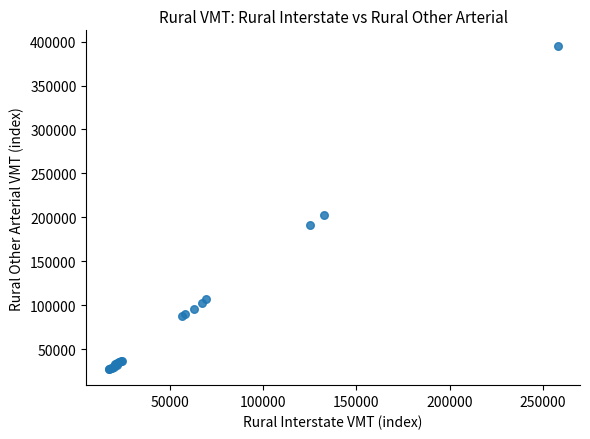

What Y value in the scatter plot is closest to 210910?

202753